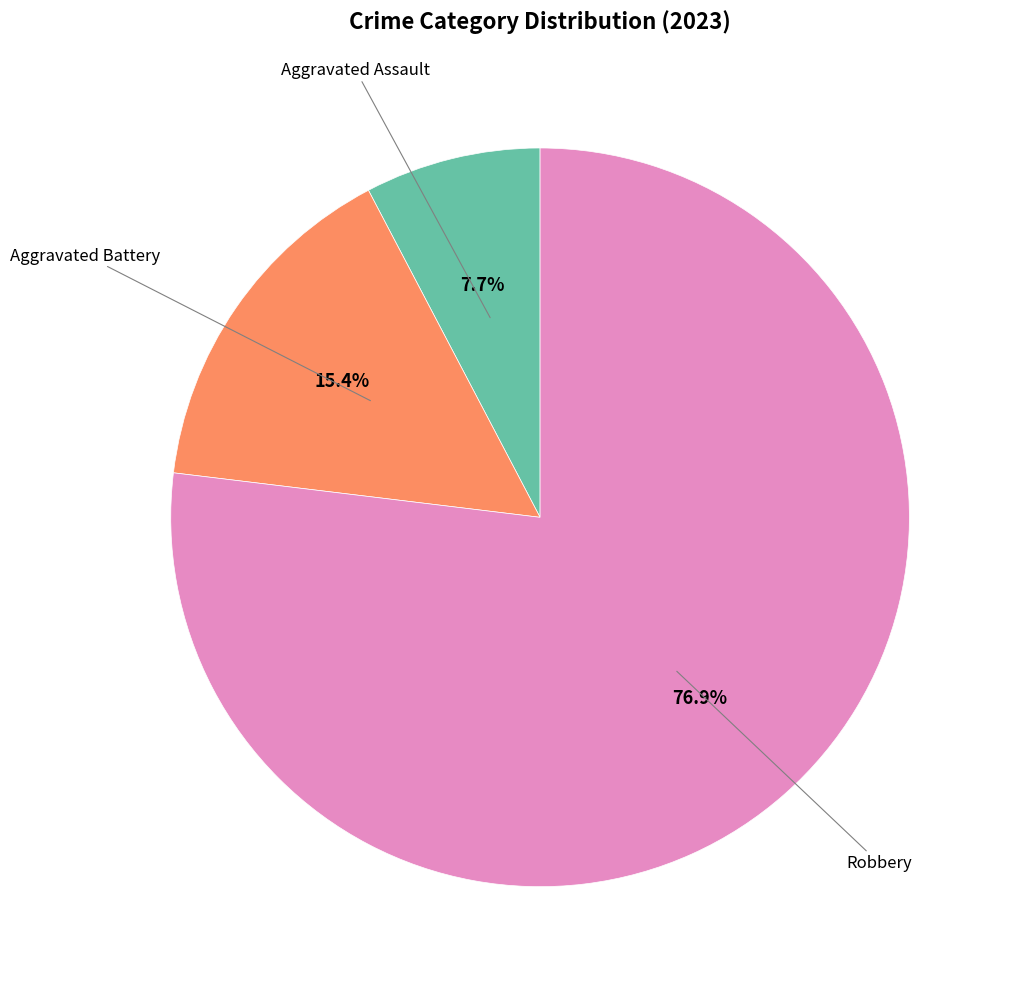

Does any single category account for the majority?

Yes